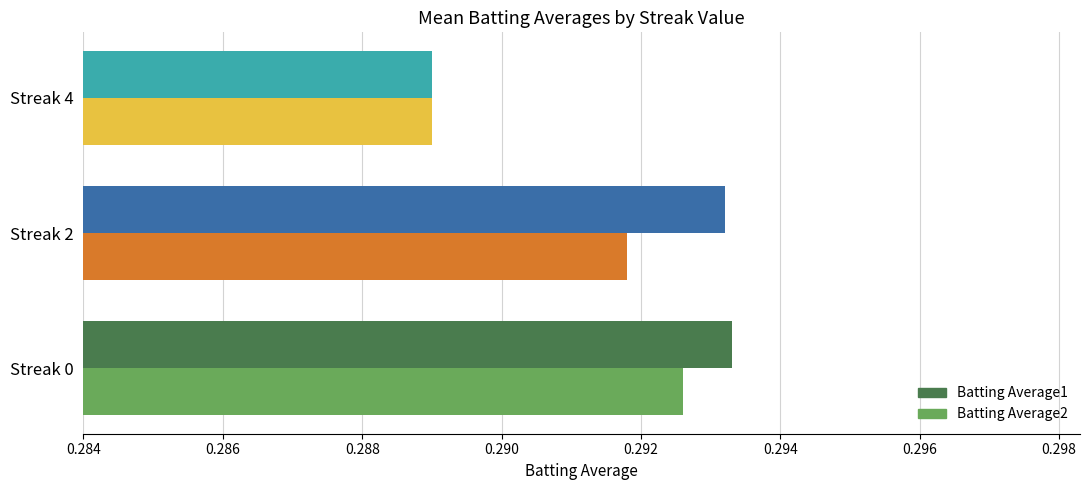

List the series in order of their overall mean, lowest first.

Batting Average2, Batting Average1